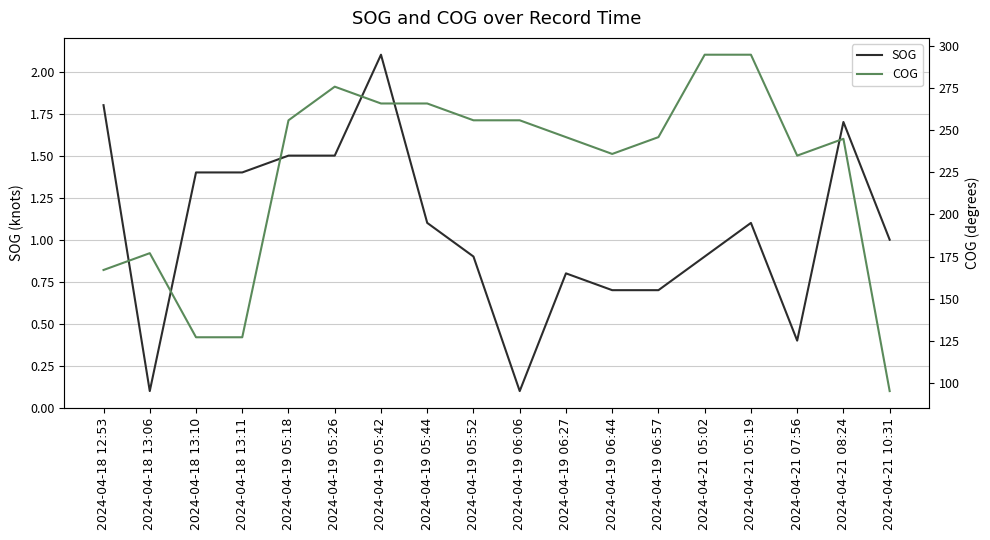

The value of COG at 2024-04-18 12:53 is 86.1. True or false?

False